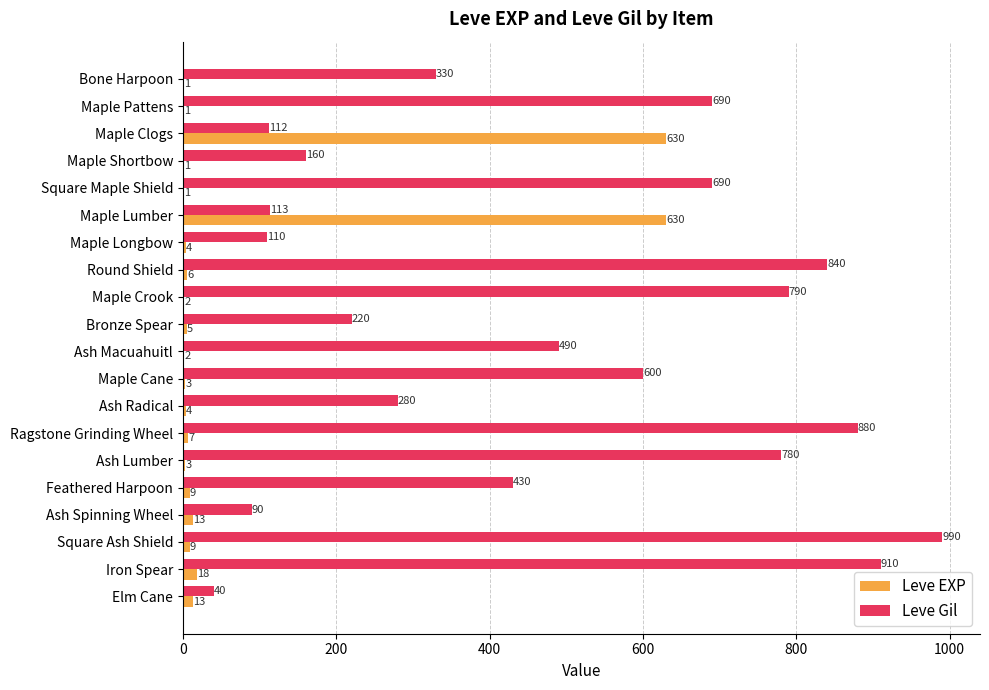

What is the sum of all Leve Gil values?

9545